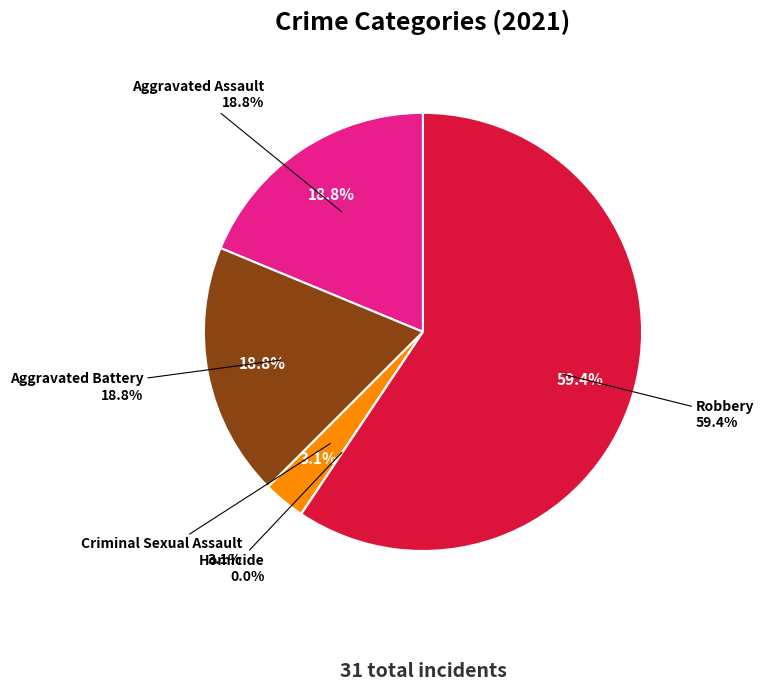

Does Robbery represent more than half of the total?

Yes